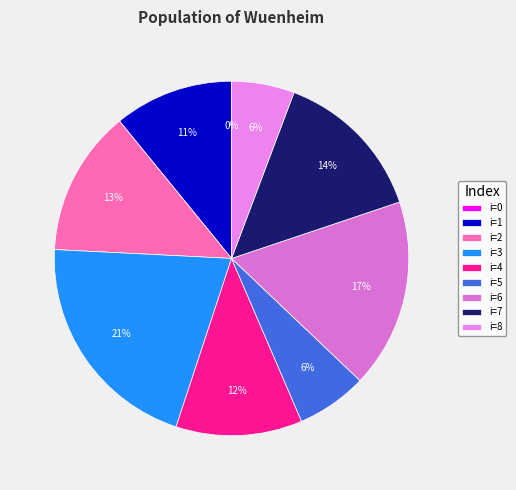

Does 0 account for over 50% of the chart?

No